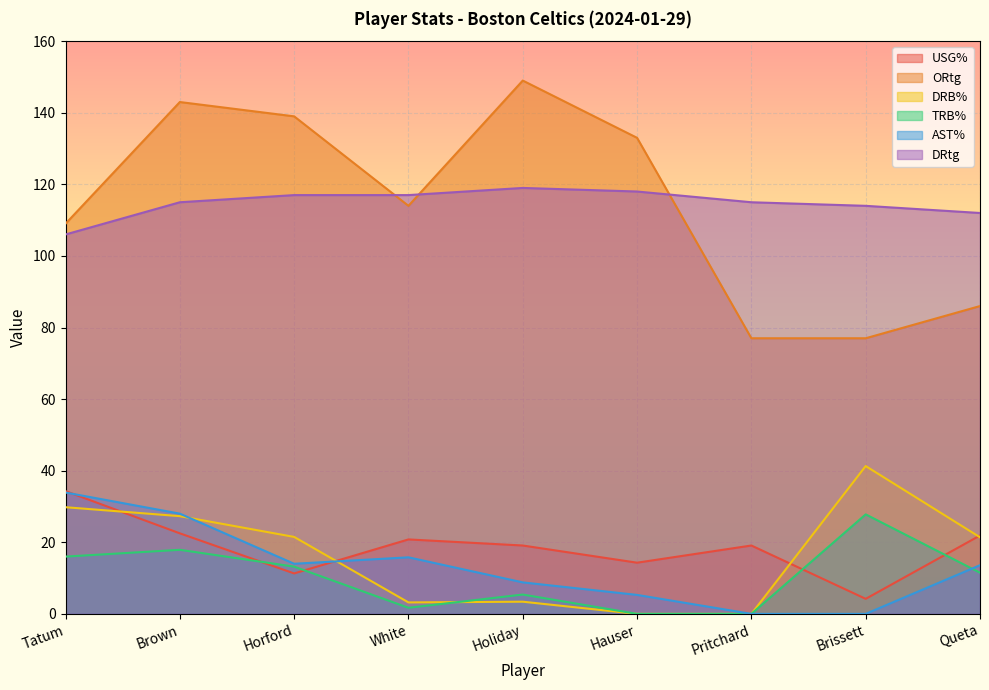

What position from the left is Horford?

3